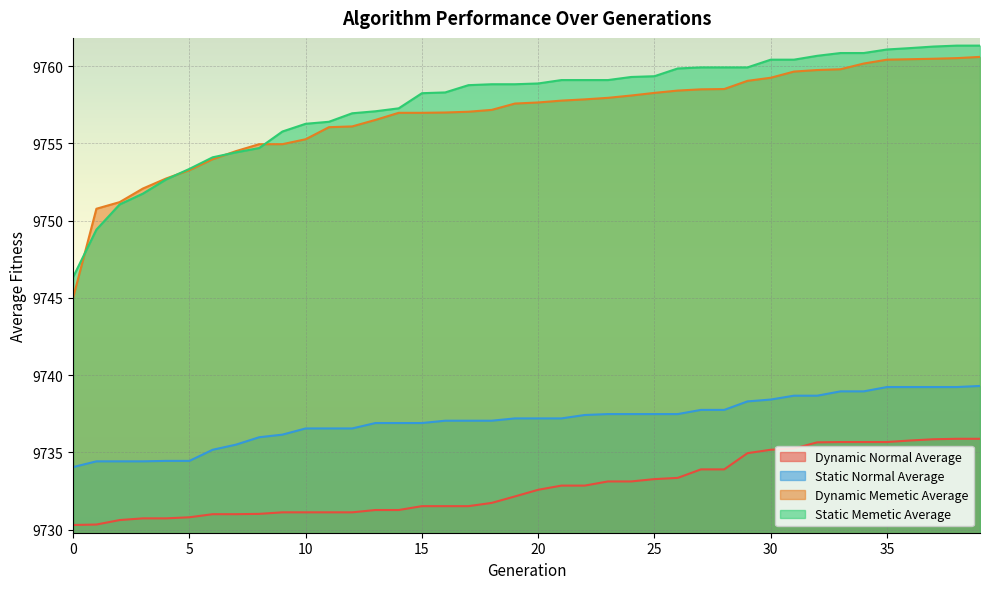

Reading left to right, list all the values displayed in this chart.

Dynamic Normal Average: 0=9730.3	1=9730.3	2=9730.6	3=9730.7	4=9730.7	5=9730.8	6=9731.0	7=9731.0	8=9731.0	9=9731.1	10=9731.1	11=9731.1	12=9731.1	13=9731.3	14=9731.3	15=9731.5	16=9731.5	17=9731.5	18=9731.7	19=9732.1	20=9732.6	21=9732.9	22=9732.9	23=9733.1	24=9733.1	25=9733.3	26=9733.4	27=9733.9	28=9733.9	29=9735.0	30=9735.2	31=9735.2	32=9735.6	33=9735.7	34=9735.7	35=9735.7	36=9735.8	37=9735.9	38=9735.9	39=9735.9
Static Normal Average: 0=9734.0	1=9734.4	2=9734.4	3=9734.4	4=9734.5	5=9734.5	6=9735.2	7=9735.5	8=9736.0	9=9736.1	10=9736.5	11=9736.5	12=9736.5	13=9736.9	14=9736.9	15=9736.9	16=9737.0	17=9737.0	18=9737.0	19=9737.2	20=9737.2	21=9737.2	22=9737.4	23=9737.5	24=9737.5	25=9737.5	26=9737.5	27=9737.8	28=9737.8	29=9738.3	30=9738.4	31=9738.7	32=9738.7	33=9739.0	34=9739.0	35=9739.2	36=9739.2	37=9739.2	38=9739.2	39=9739.3
Dynamic Memetic Average: 0=9745.0	1=9750.8	2=9751.2	3=9752.1	4=9752.7	5=9753.3	6=9754.0	7=9754.5	8=9755.0	9=9755.0	10=9755.3	11=9756.0	12=9756.1	13=9756.5	14=9757.0	15=9757.0	16=9757.0	17=9757.0	18=9757.2	19=9757.6	20=9757.6	21=9757.8	22=9757.9	23=9758.0	24=9758.1	25=9758.3	26=9758.4	27=9758.5	28=9758.5	29=9759.0	30=9759.2	31=9759.6	32=9759.8	33=9759.8	34=9760.2	35=9760.4	36=9760.5	37=9760.5	38=9760.5	39=9760.6
Static Memetic Average: 0=9746.4	1=9749.4	2=9751.0	3=9751.8	4=9752.7	5=9753.4	6=9754.1	7=9754.4	8=9754.7	9=9755.8	10=9756.3	11=9756.4	12=9757.0	13=9757.1	14=9757.3	15=9758.2	16=9758.3	17=9758.8	18=9758.8	19=9758.8	20=9758.9	21=9759.1	22=9759.1	23=9759.1	24=9759.3	25=9759.4	26=9759.9	27=9759.9	28=9759.9	29=9759.9	30=9760.4	31=9760.4	32=9760.7	33=9760.9	34=9760.9	35=9761.1	36=9761.2	37=9761.3	38=9761.3	39=9761.3